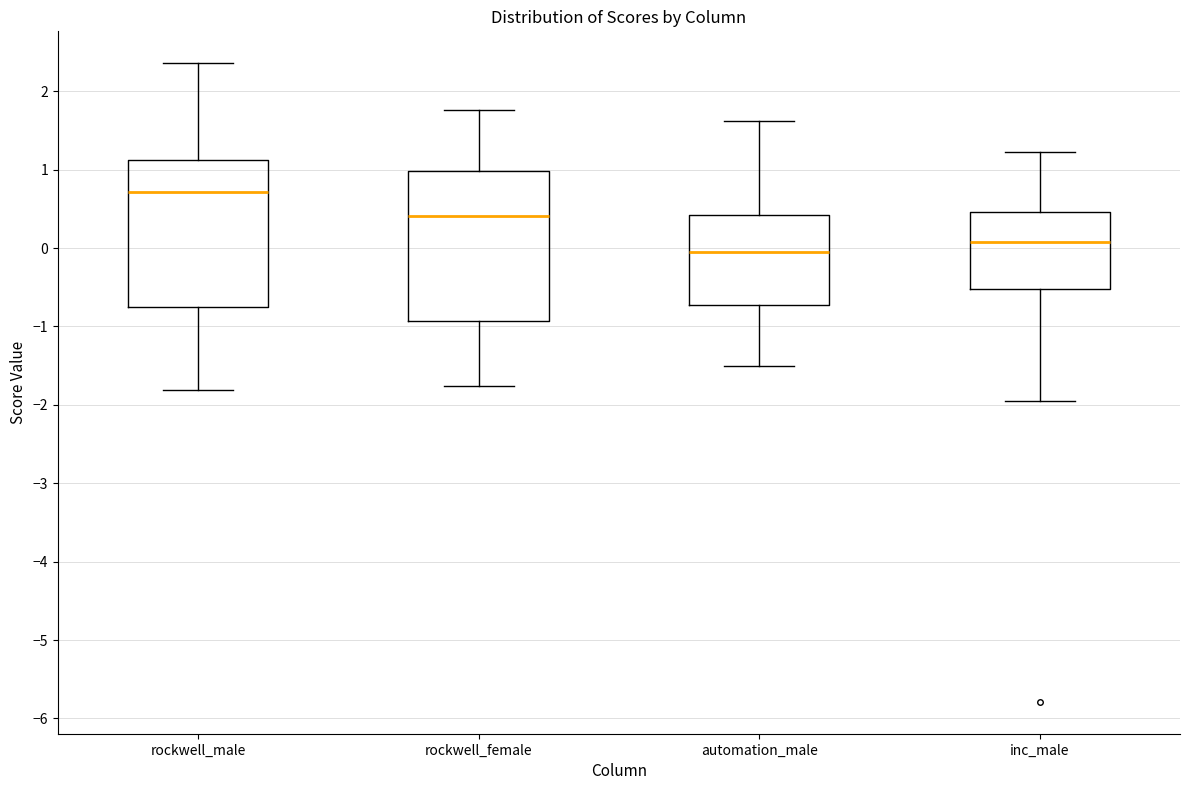

Which box has the lowest median line?

automation_male